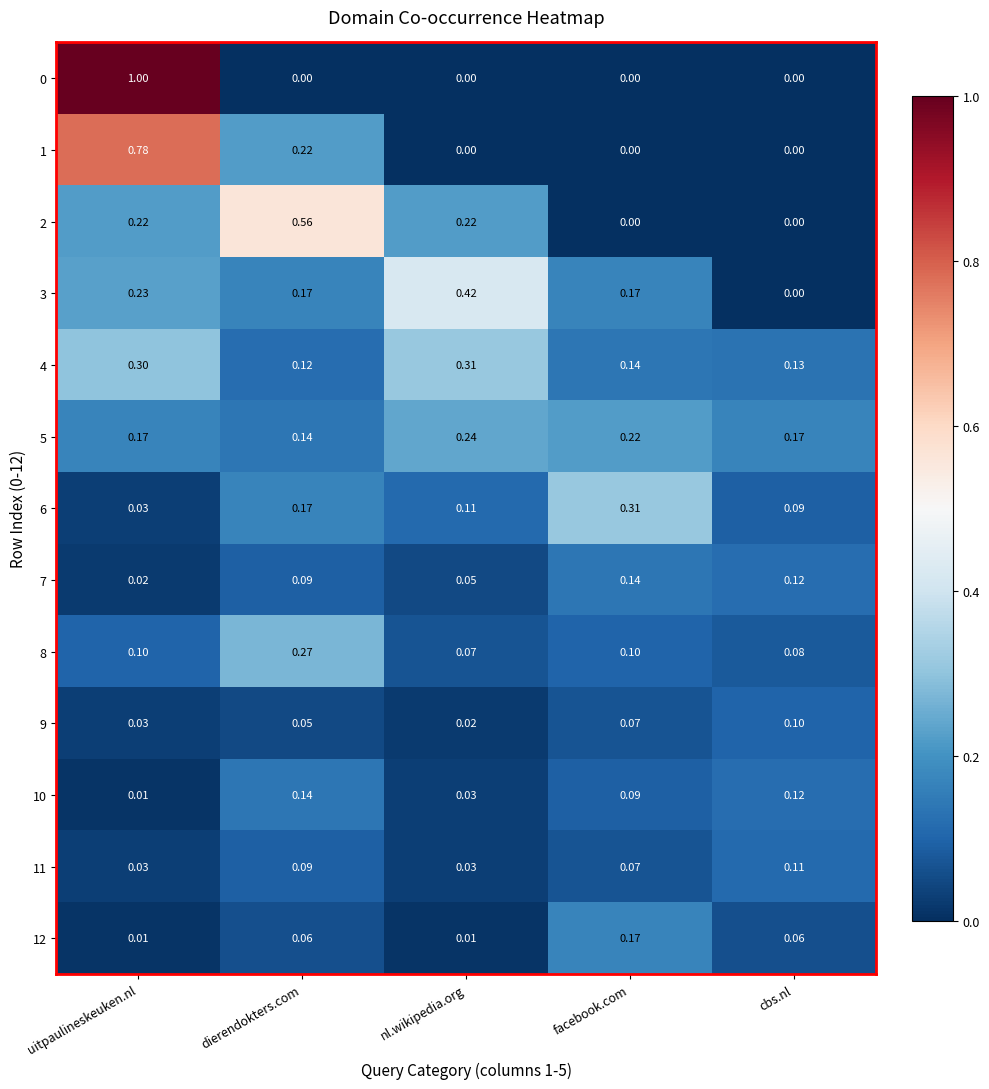

At which category is the sum across all series the highest?

uitpaulineskeuken.nl